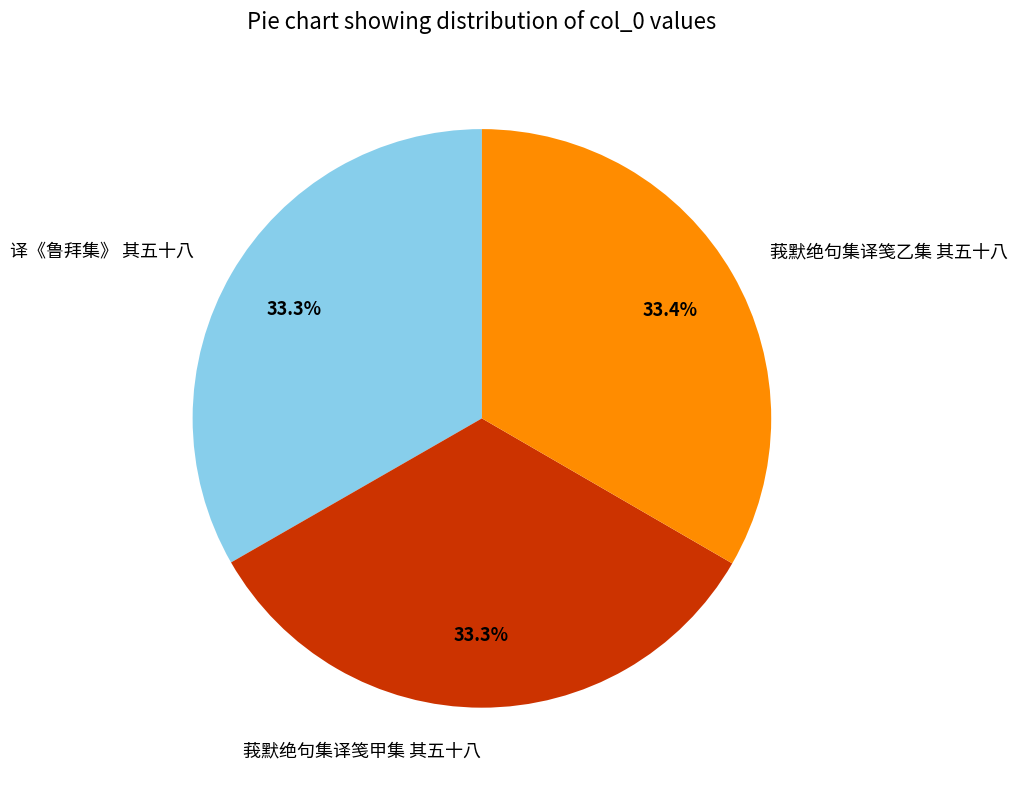

Is 莪默绝句集译笺乙集 其五十八 the majority of the pie?

No